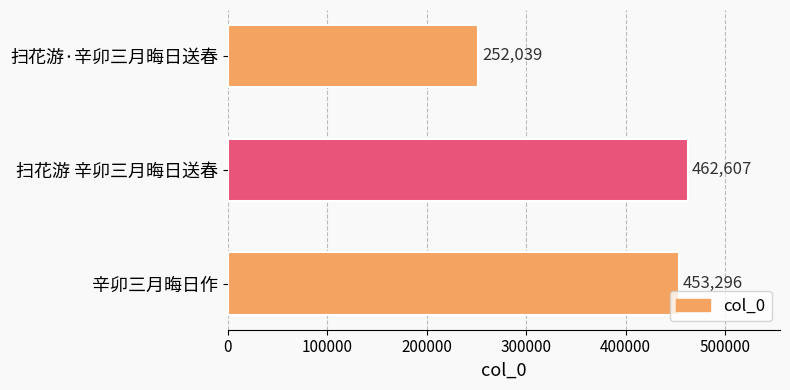

Rank the categories by value from highest to lowest.

扫花游 辛卯三月晦日送春, 辛卯三月晦日作, 扫花游·辛卯三月晦日送春